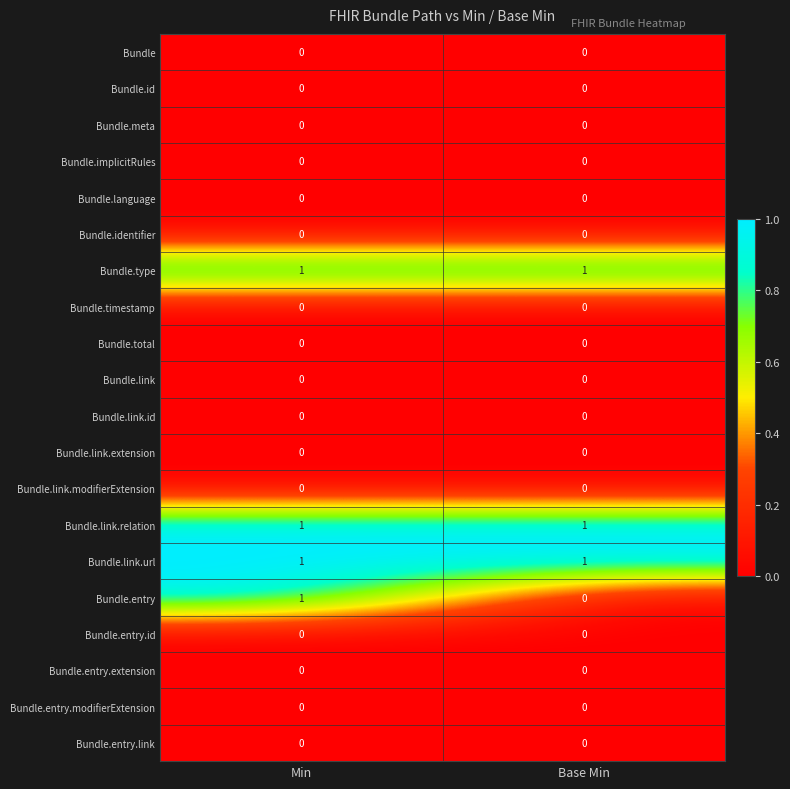

What is the difference between the highest and lowest values at Min?

1